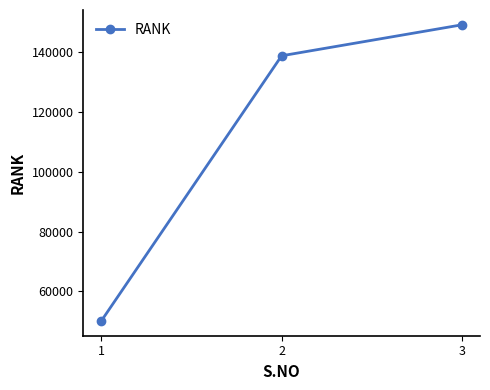

Reading right to left, what are all the values shown in this chart?

149106	138755	50150